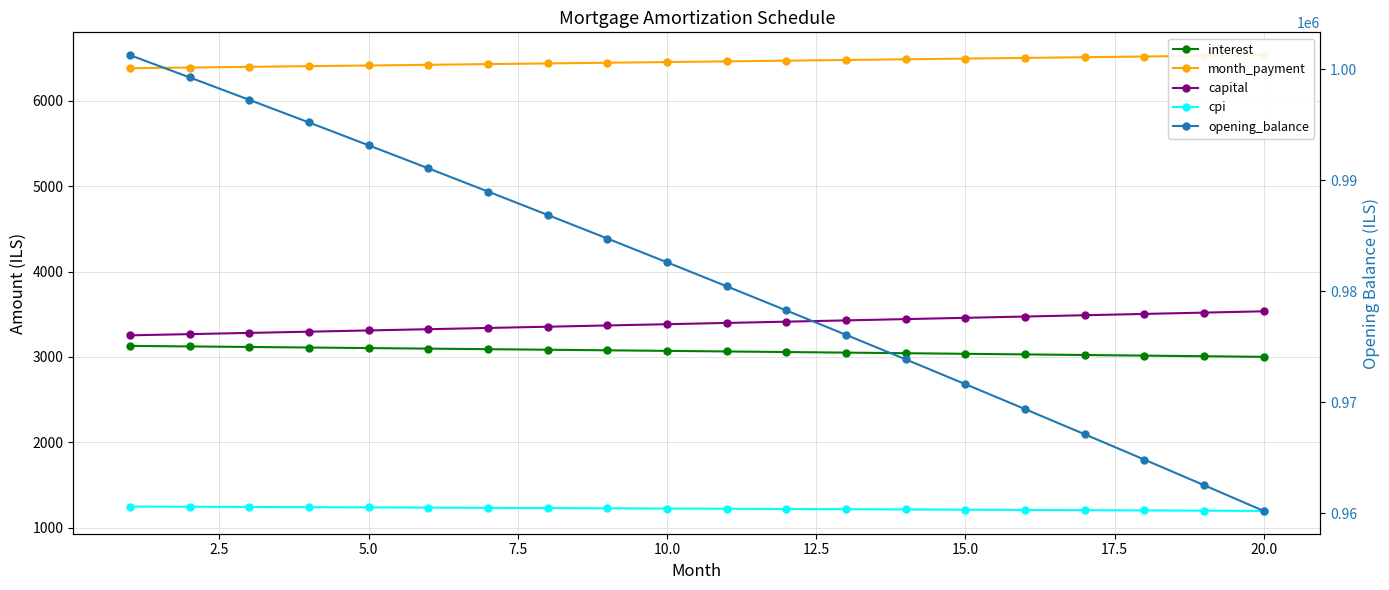

True or false: interest has more than 1 interior local peaks.

False